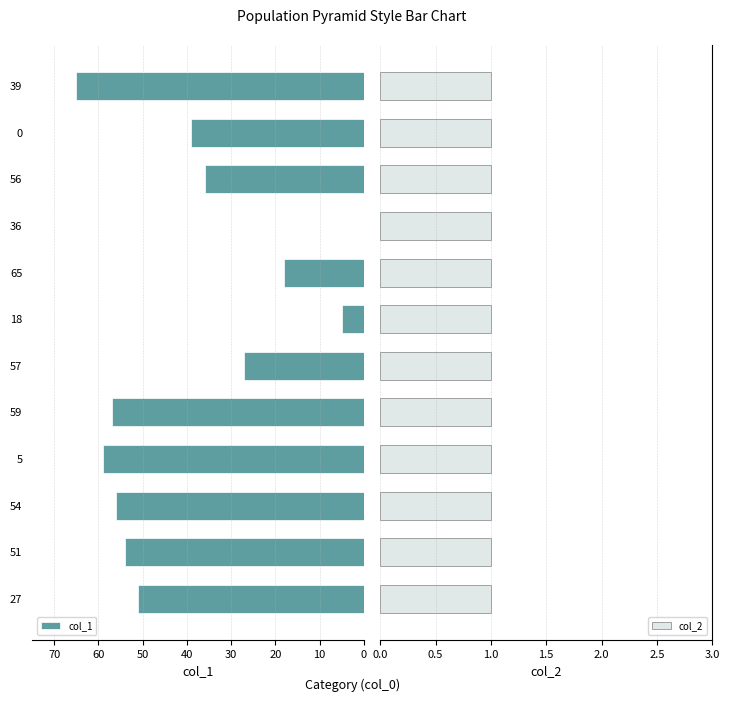

The value of col_1 at 57 is 27. True or false?

True